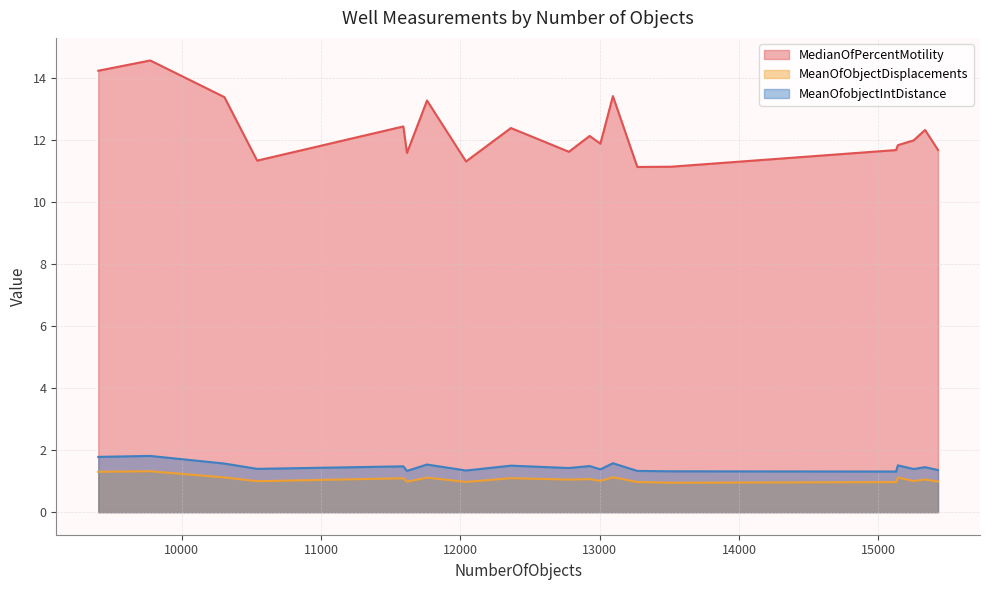

True or false: MedianOfPercentMotility and MeanOfobjectIntDistance intersect in this chart.

False